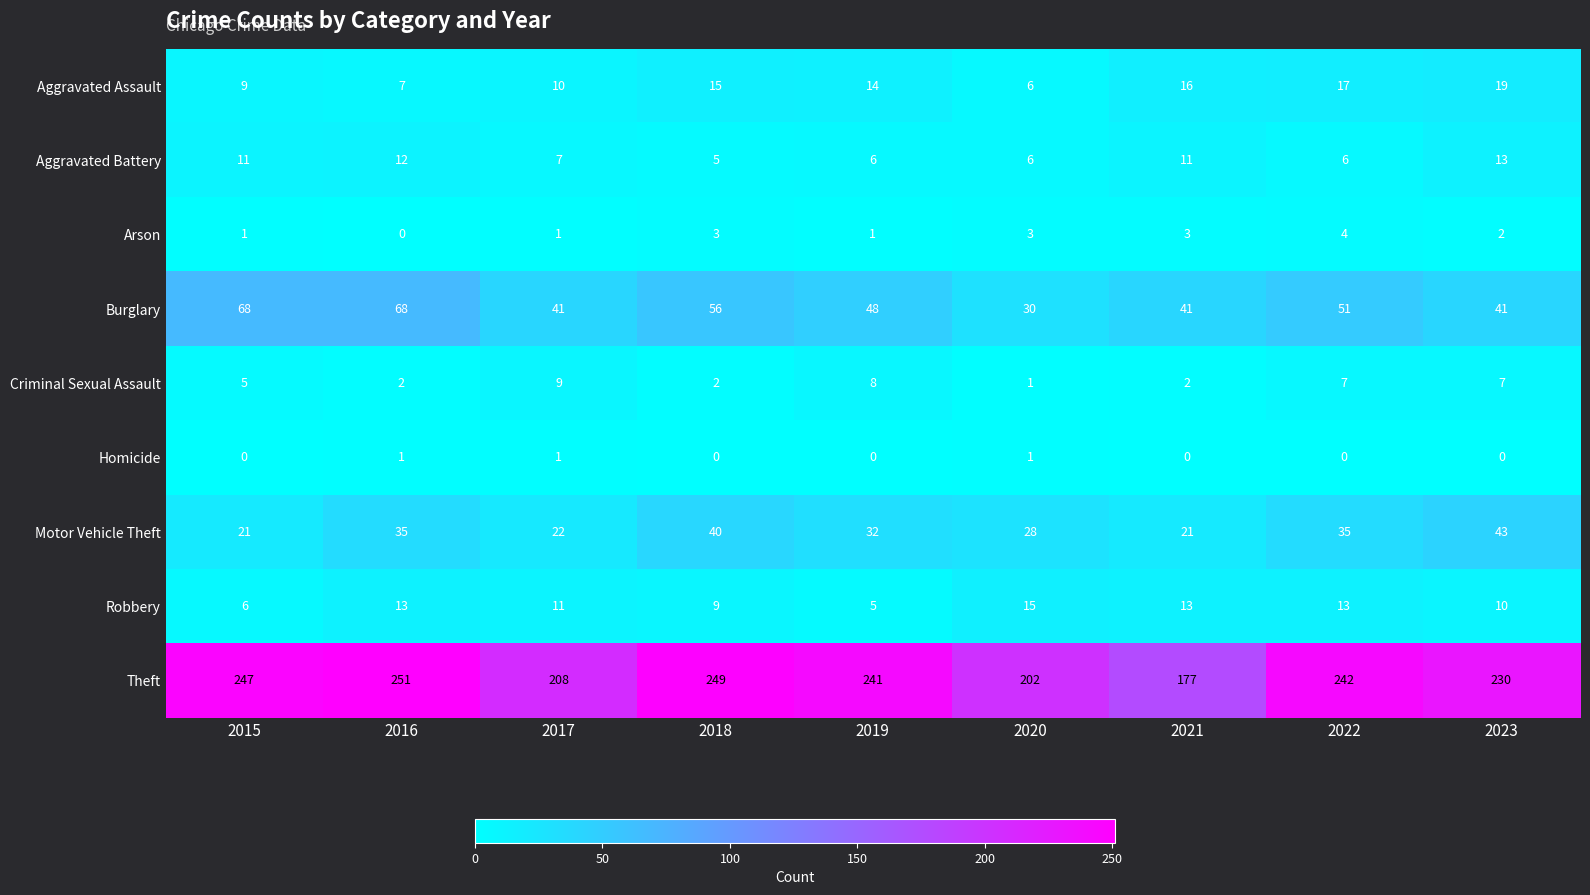

What is the difference between the highest and lowest values at 2016?

251